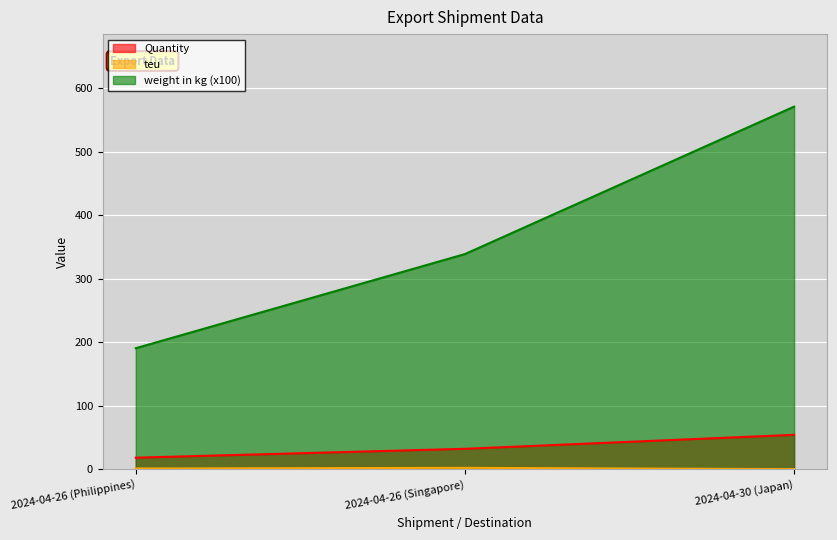

True or false: Quantity has a value of 54.0 at 2024-04-30 (Japan).

True